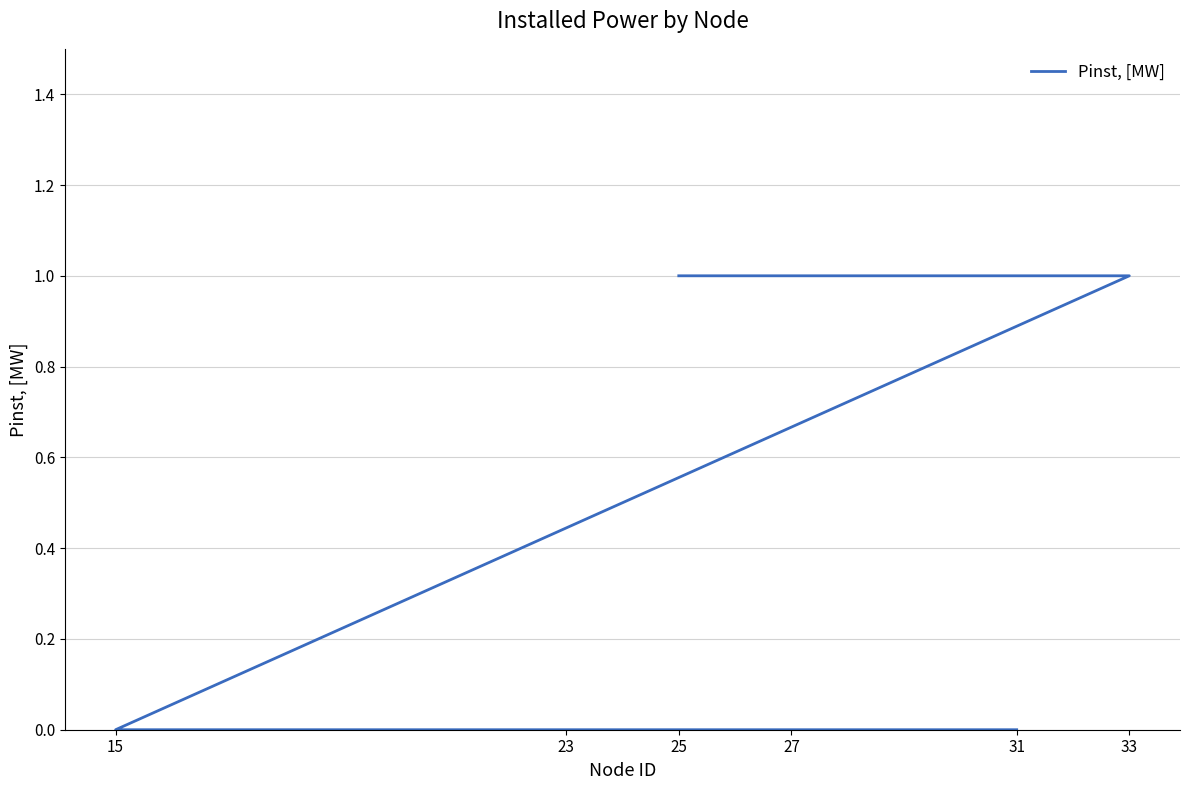

How many lines are shown in the chart?

1